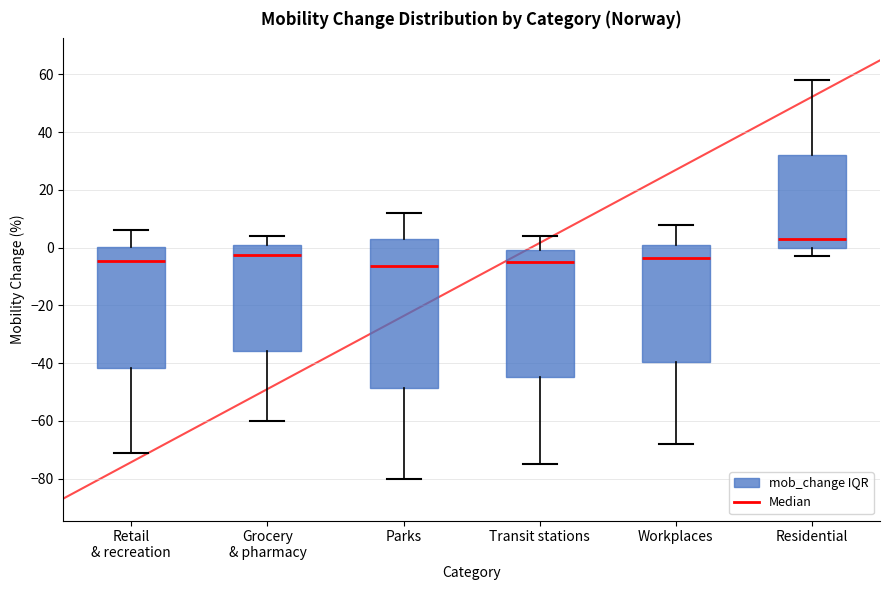

Where does the median line of the box for Grocery & pharmacy sit on the y-axis? The values are not printed on the chart, so give them approximately, as read against the axis.

-2